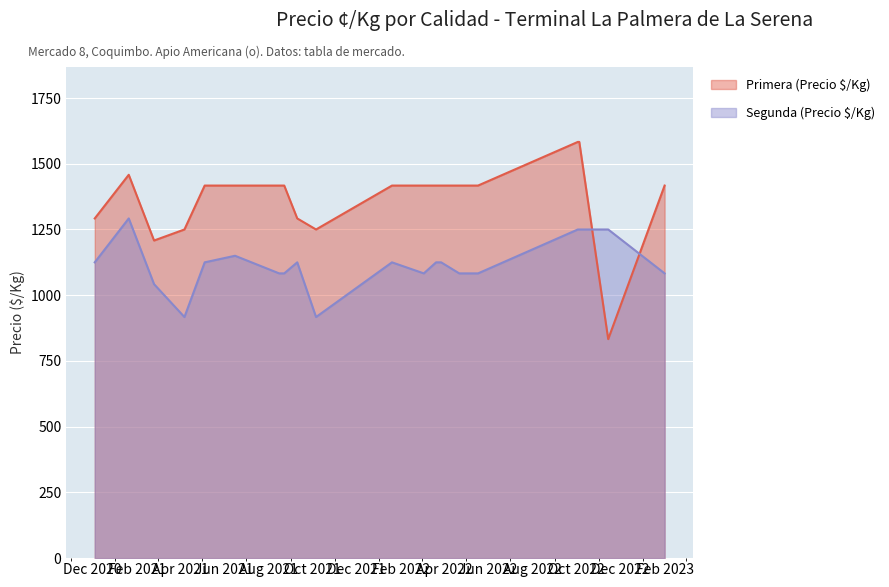

Which label corresponds to the smallest value in the chart?

2022-11-14